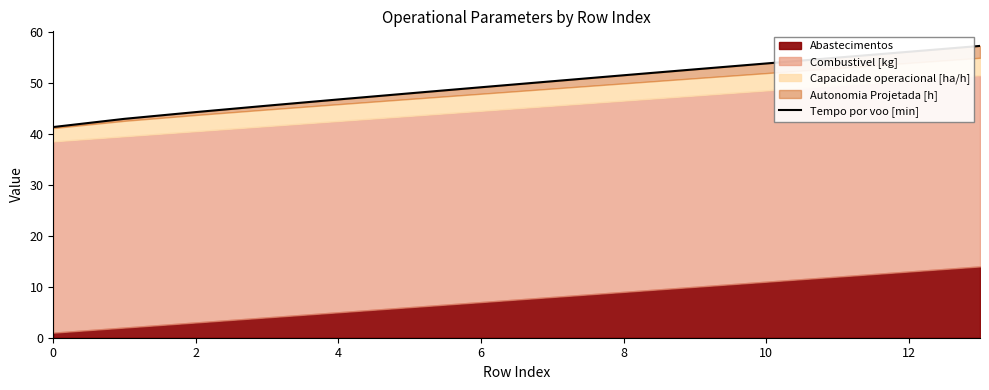

How many lines are shown in the chart?

1